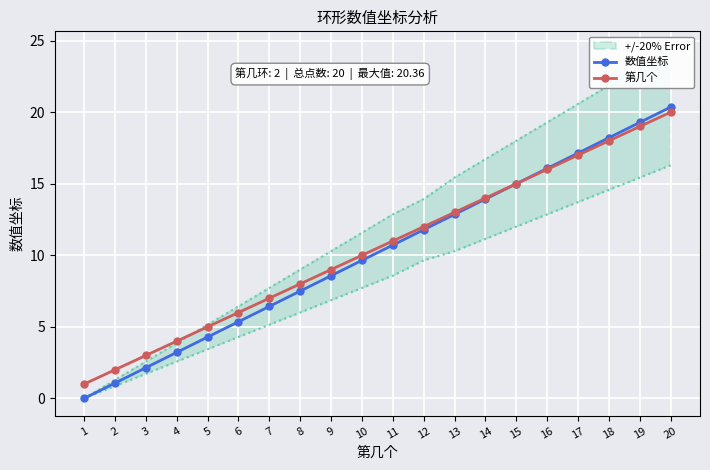

What is the difference between the maximum and minimum values in the 数值坐标 series?

20.4